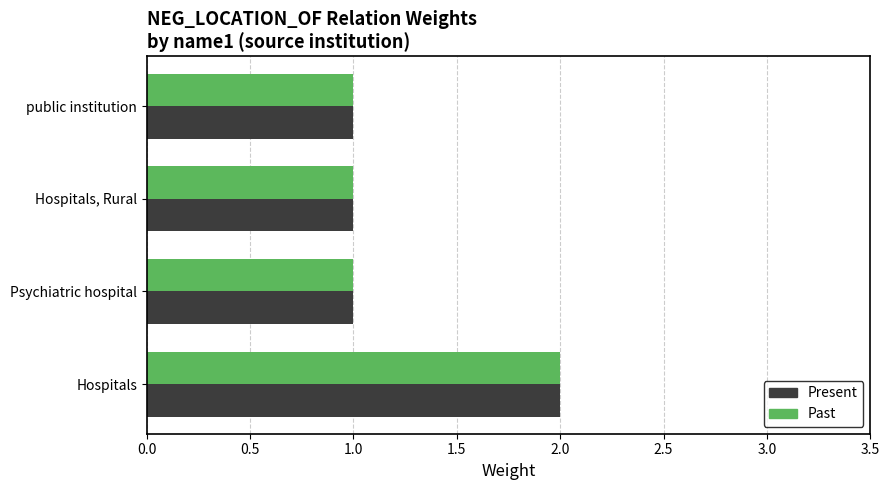

Which category has the highest value across all series?

Hospitals